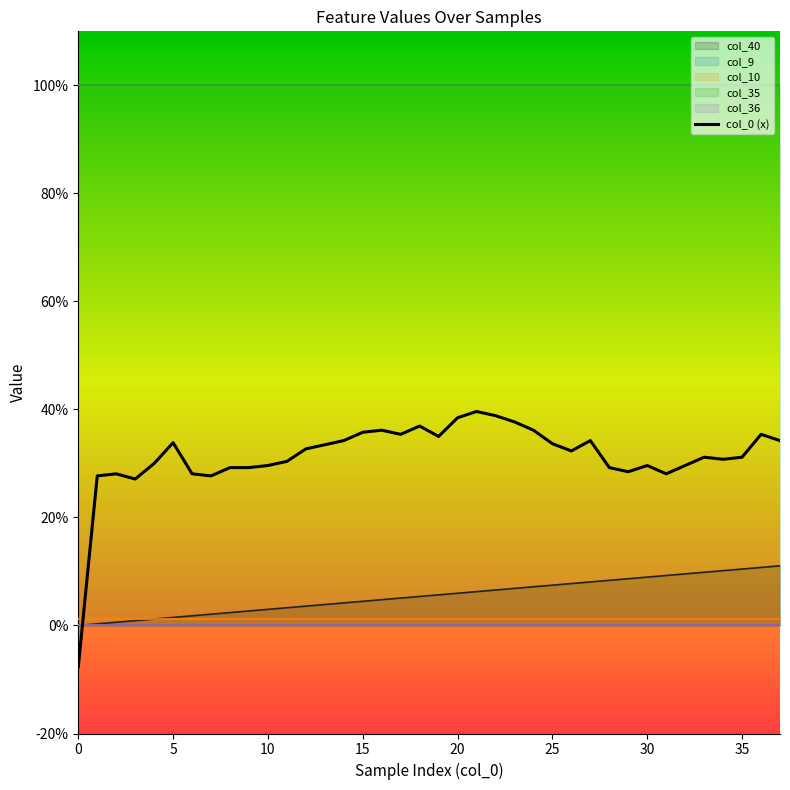

Reading left to right, transcribe all the data shown in this chart.

-0.1	0.3	0.3	0.3	0.3	0.3	0.3	0.3	0.3	0.3	0.3	0.3	0.3	0.3	0.3	0.4	0.4	0.4	0.4	0.4	0.4	0.4	0.4	0.4	0.4	0.3	0.3	0.3	0.3	0.3	0.3	0.3	0.3	0.3	0.3	0.3	0.4	0.3